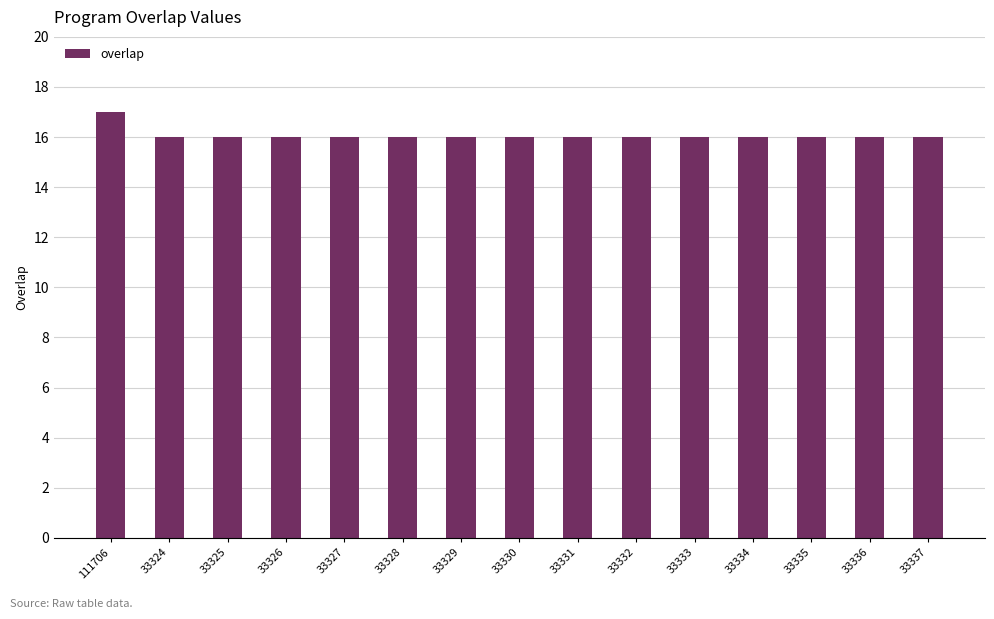

Reading left to right, extract all data points from this chart.

111706=17	33324=16	33325=16	33326=16	33327=16	33328=16	33329=16	33330=16	33331=16	33332=16	33333=16	33334=16	33335=16	33336=16	33337=16